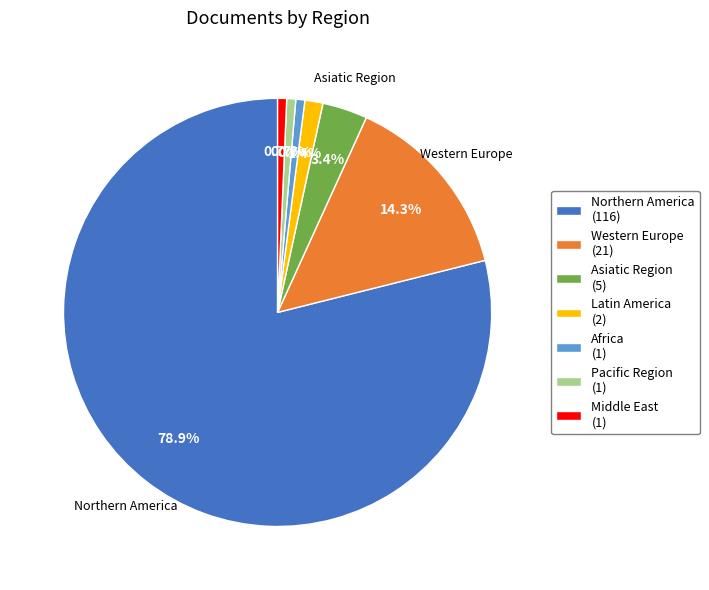

Between Africa and Western Europe, which is larger?

Western Europe